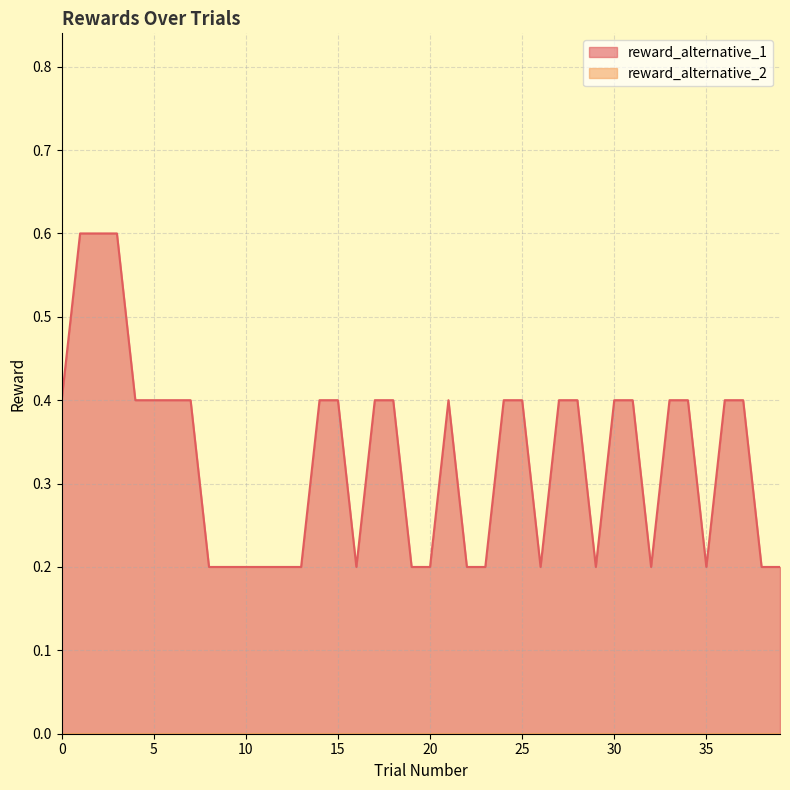

True or false: reward_alternative_1 has more than 1 points higher than both neighbors.

True